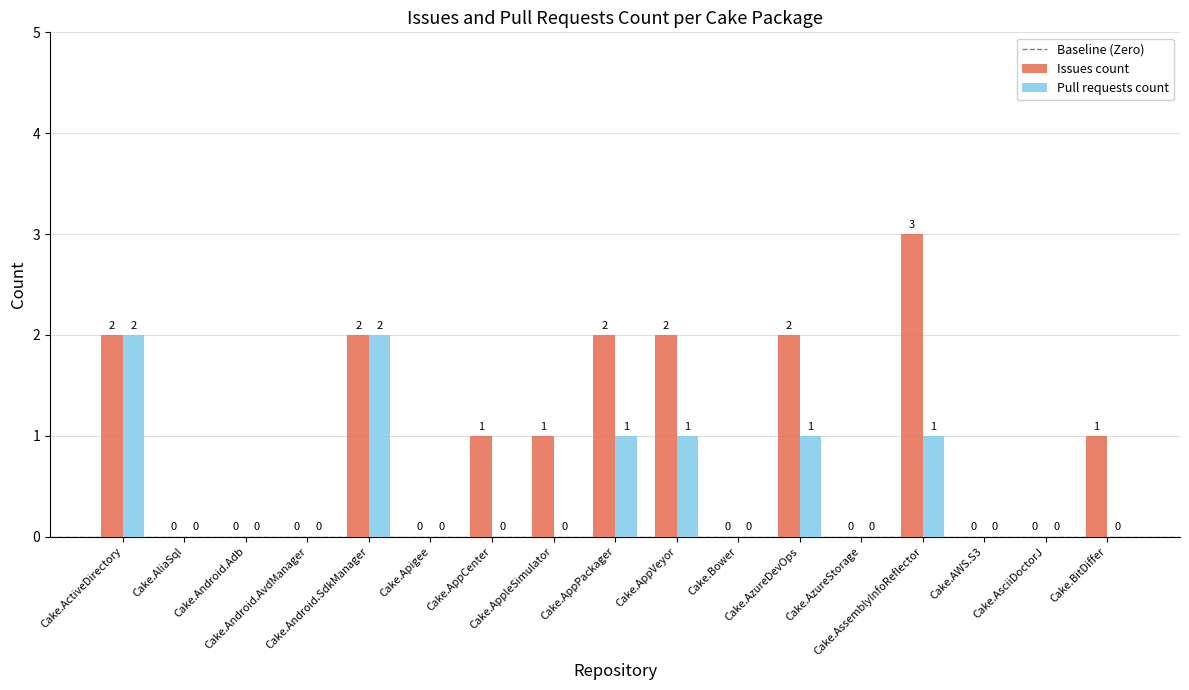

What is the average value of the Issues count series?

1